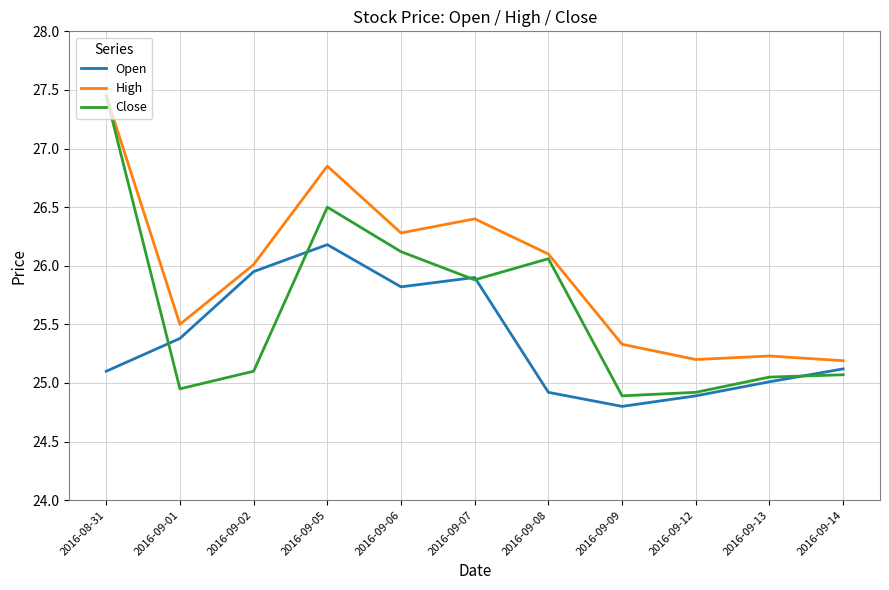

At which category does the chart reach its peak across all series?

2016-08-31